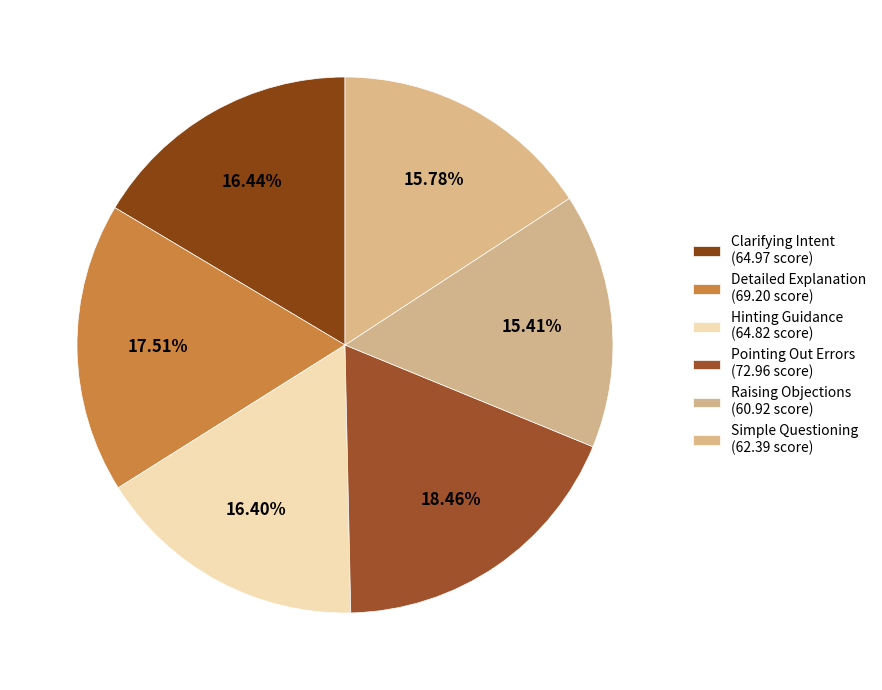

Count the number of slices in the pie.

6